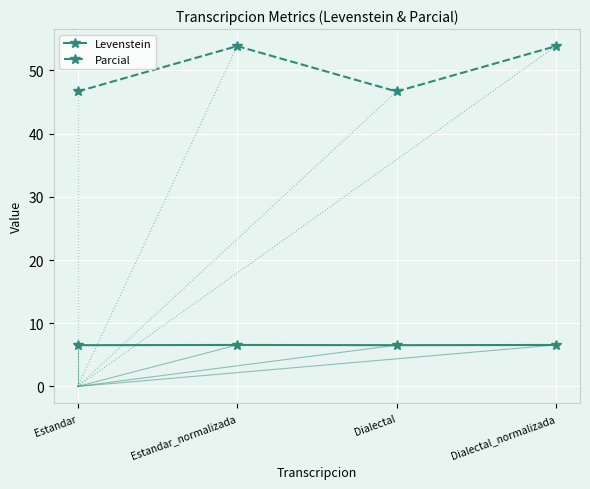

What is the total value across all series at Estandar_normalizada?

60.4